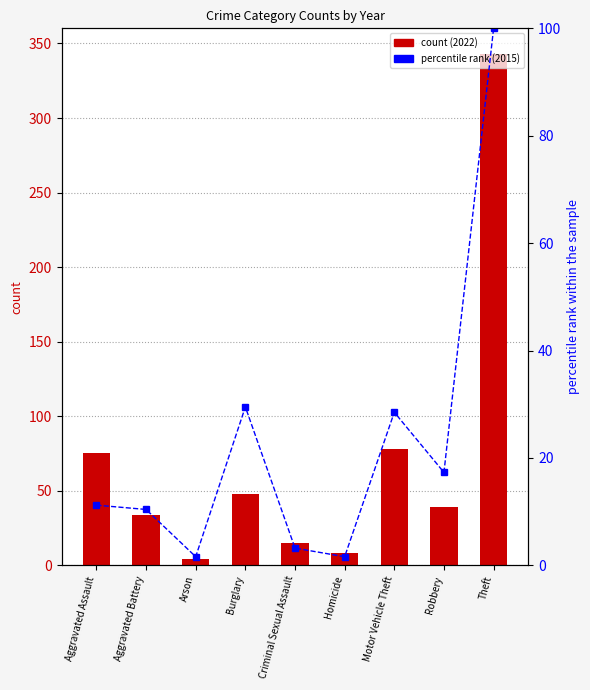

What is the label of the 6th bar from the right?

Burglary